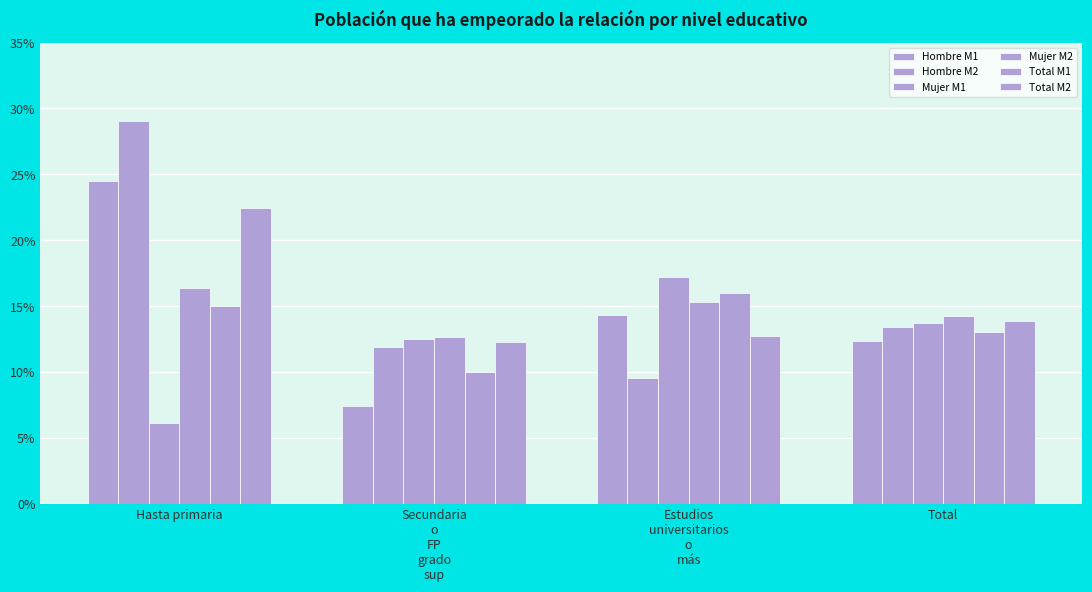

How many values in the Total M1 series are below 15?

2